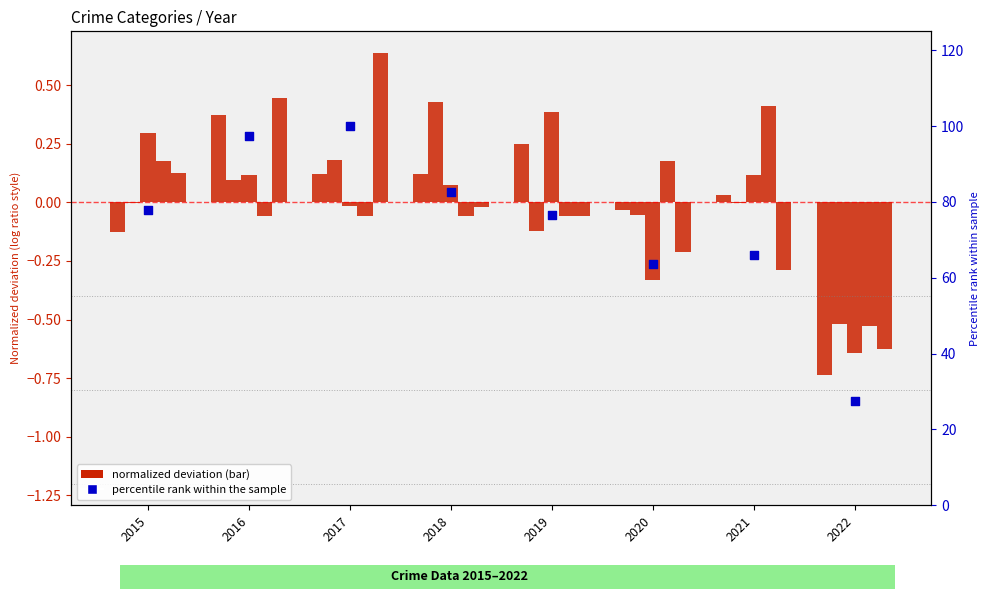

Is the value of Aggravated Assault at 2021 greater than the value of percentile rank within sample at 2015?

No